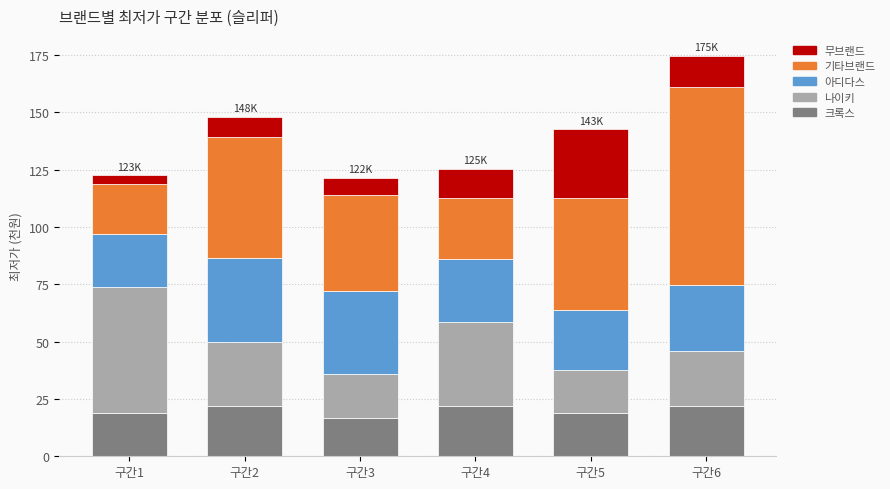

What is the total value across all series at 구간4?

125.4